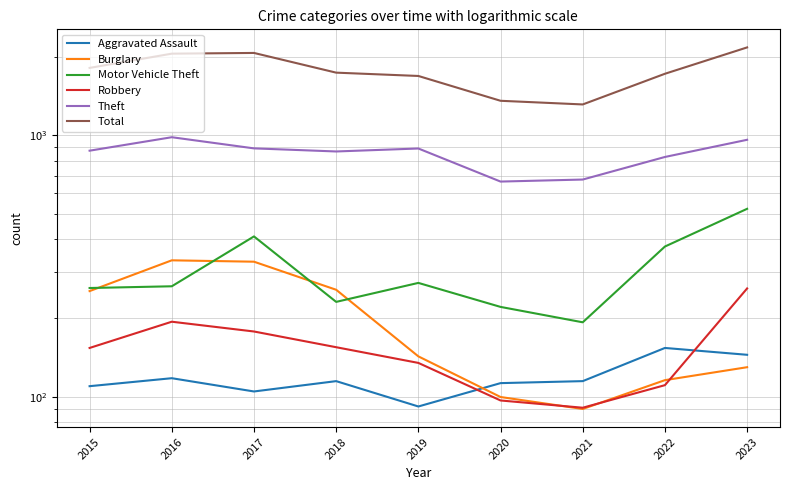

Rank the series by their maximum value, from lowest to highest.

Aggravated Assault, Robbery, Burglary, Motor Vehicle Theft, Theft, Total